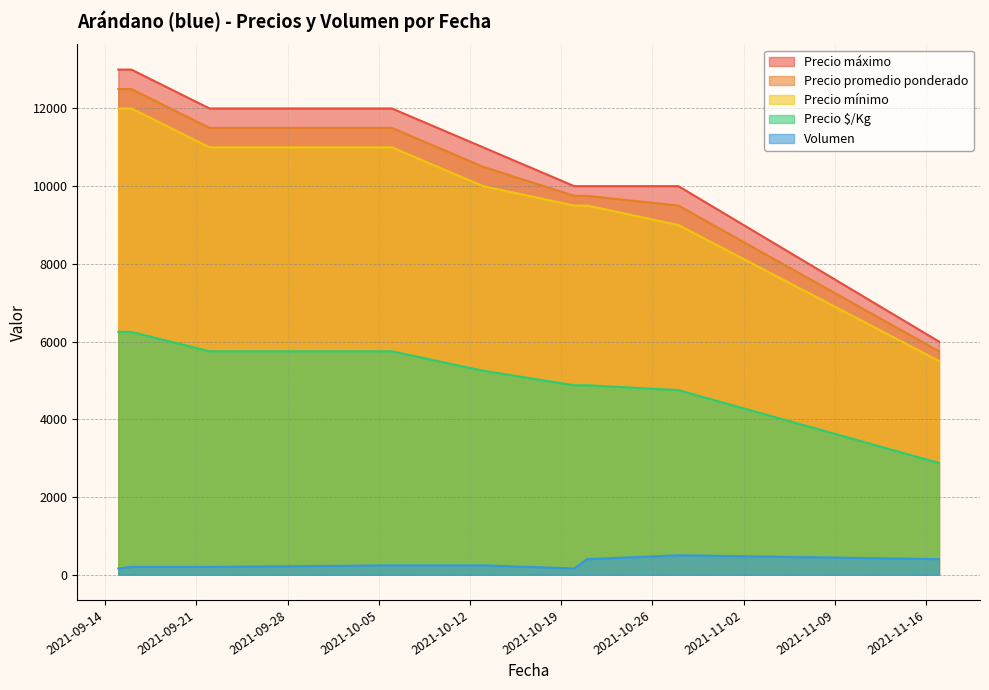

The Precio máximo series shows 2876 at 2021-10-13. True or false?

False